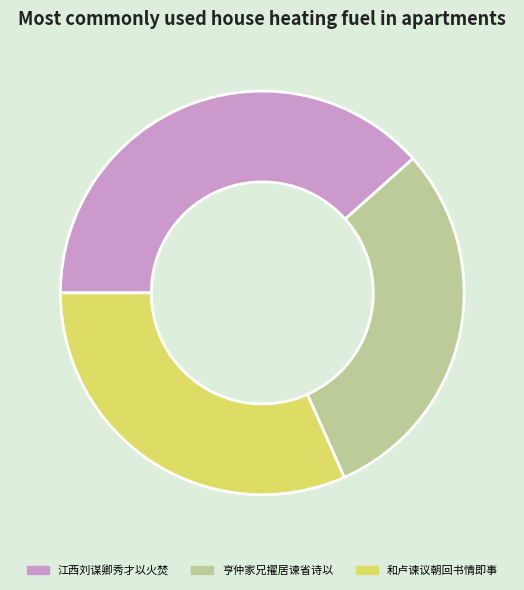

Between 亨仲家兄擢居谏省诗以 and 江西刘谋卿秀才以火焚, which is larger?

江西刘谋卿秀才以火焚